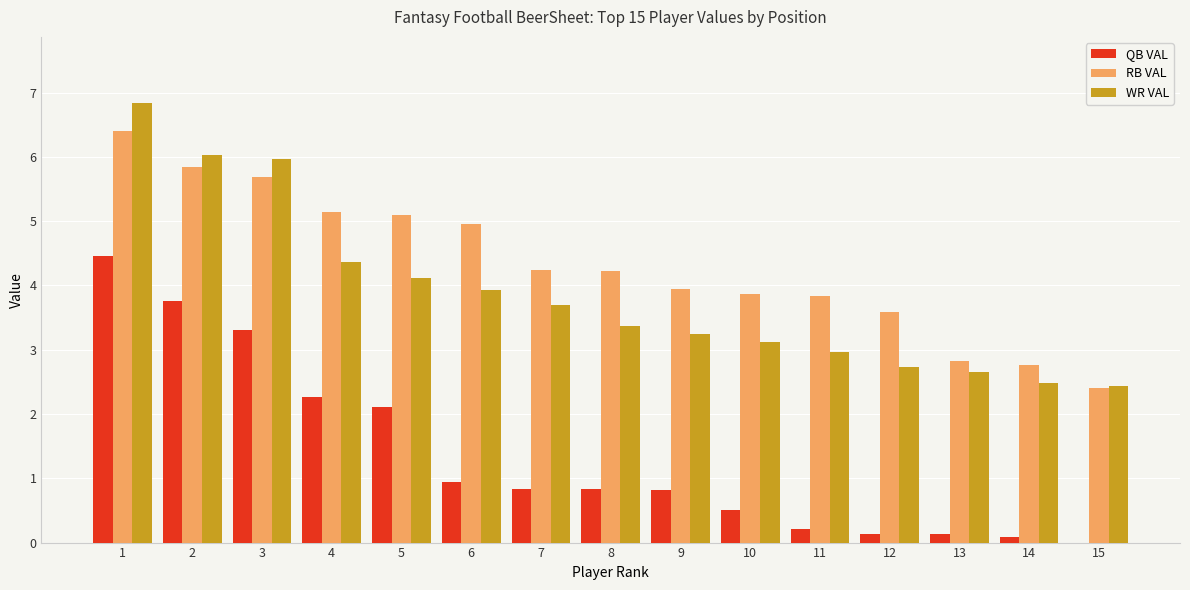

What is the maximum value shown in the chart?

6.8